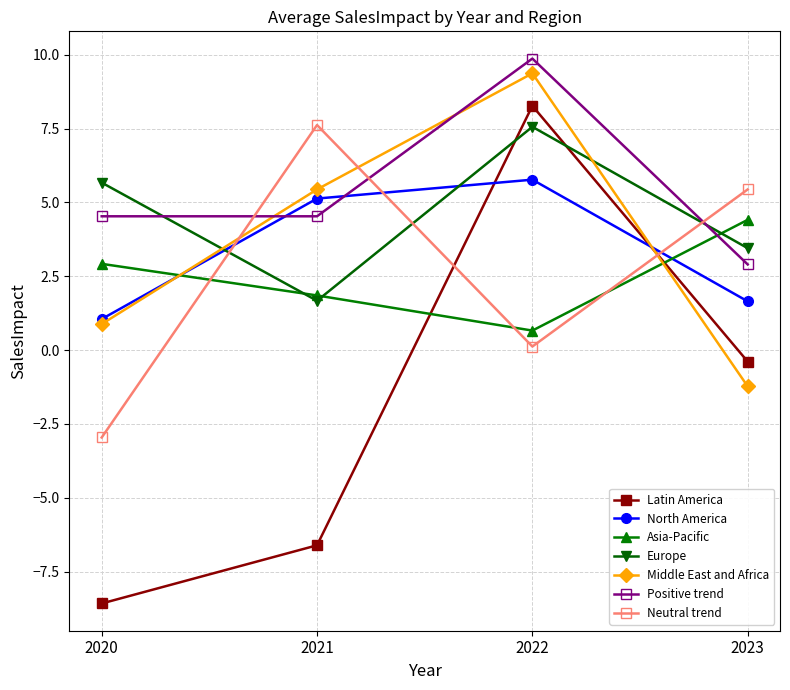

What is the minimum value for Latin America?

-8.6